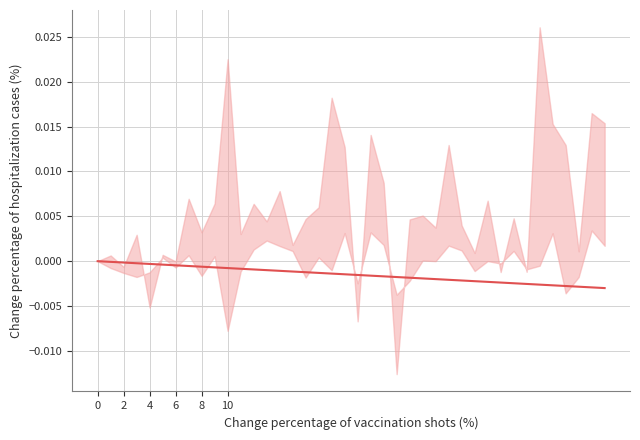

Is it true that the value at 32 is -0.0?

False